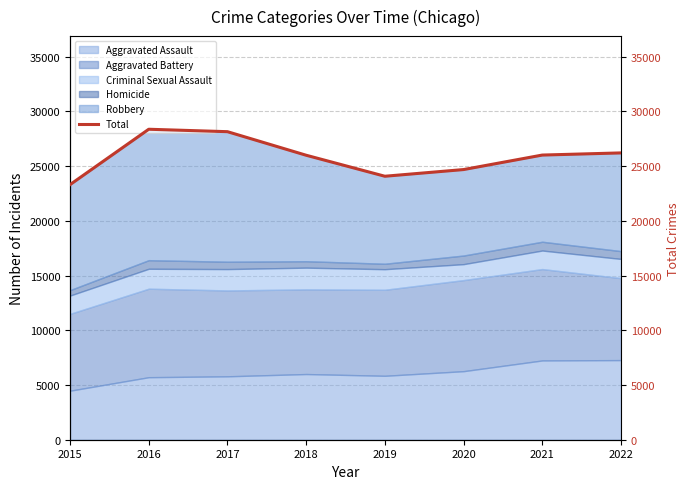

Read the value at 2017.

28141